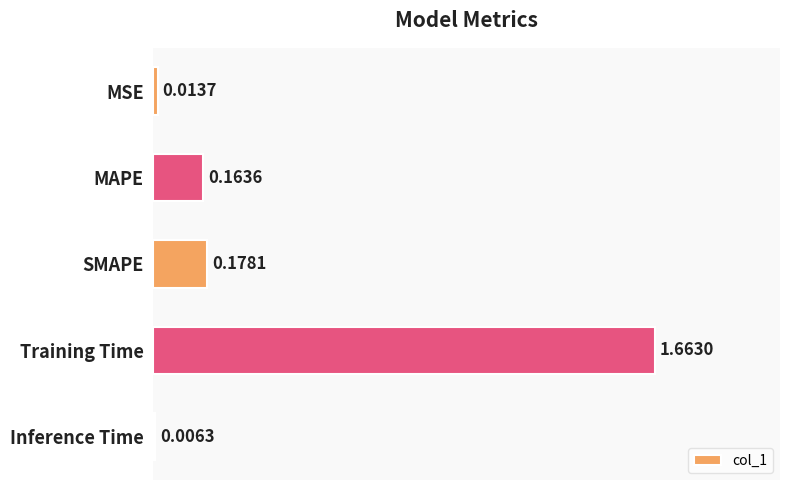

At which label is the value closest to 0?

Inference Time